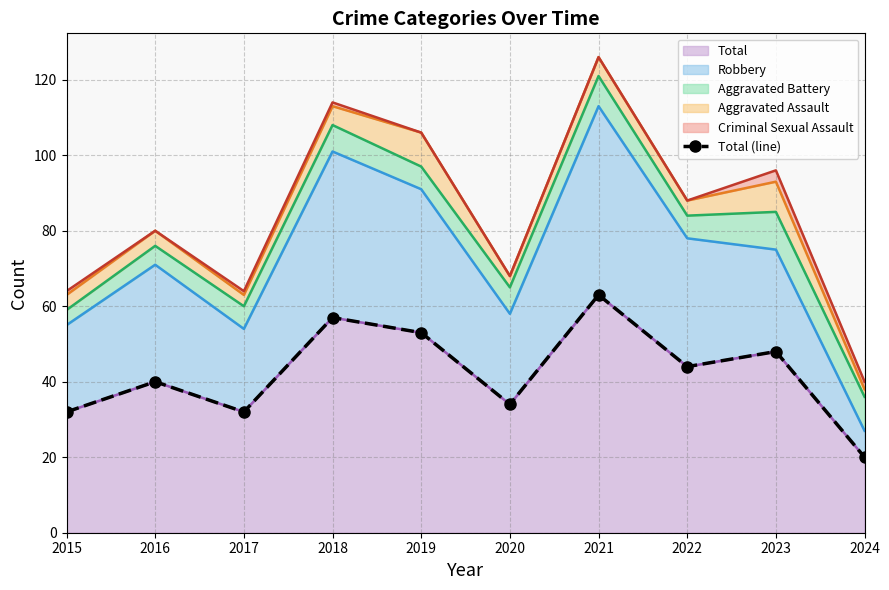

What is the change in value from 2016 to 2024?

-20